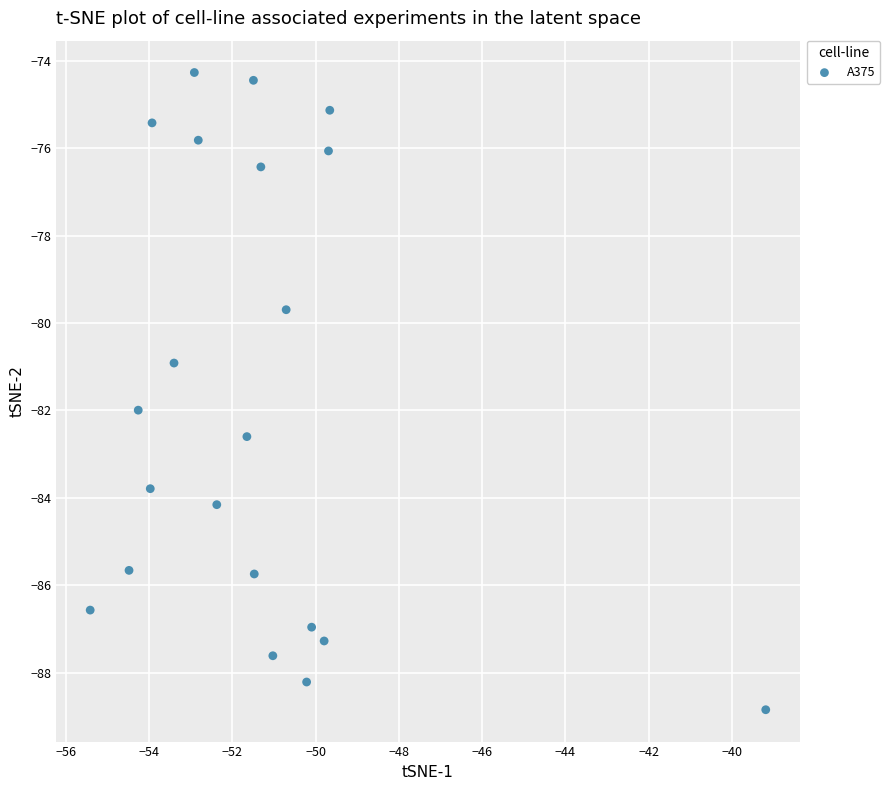

What is the range of Y values (max minus min)?

14.6